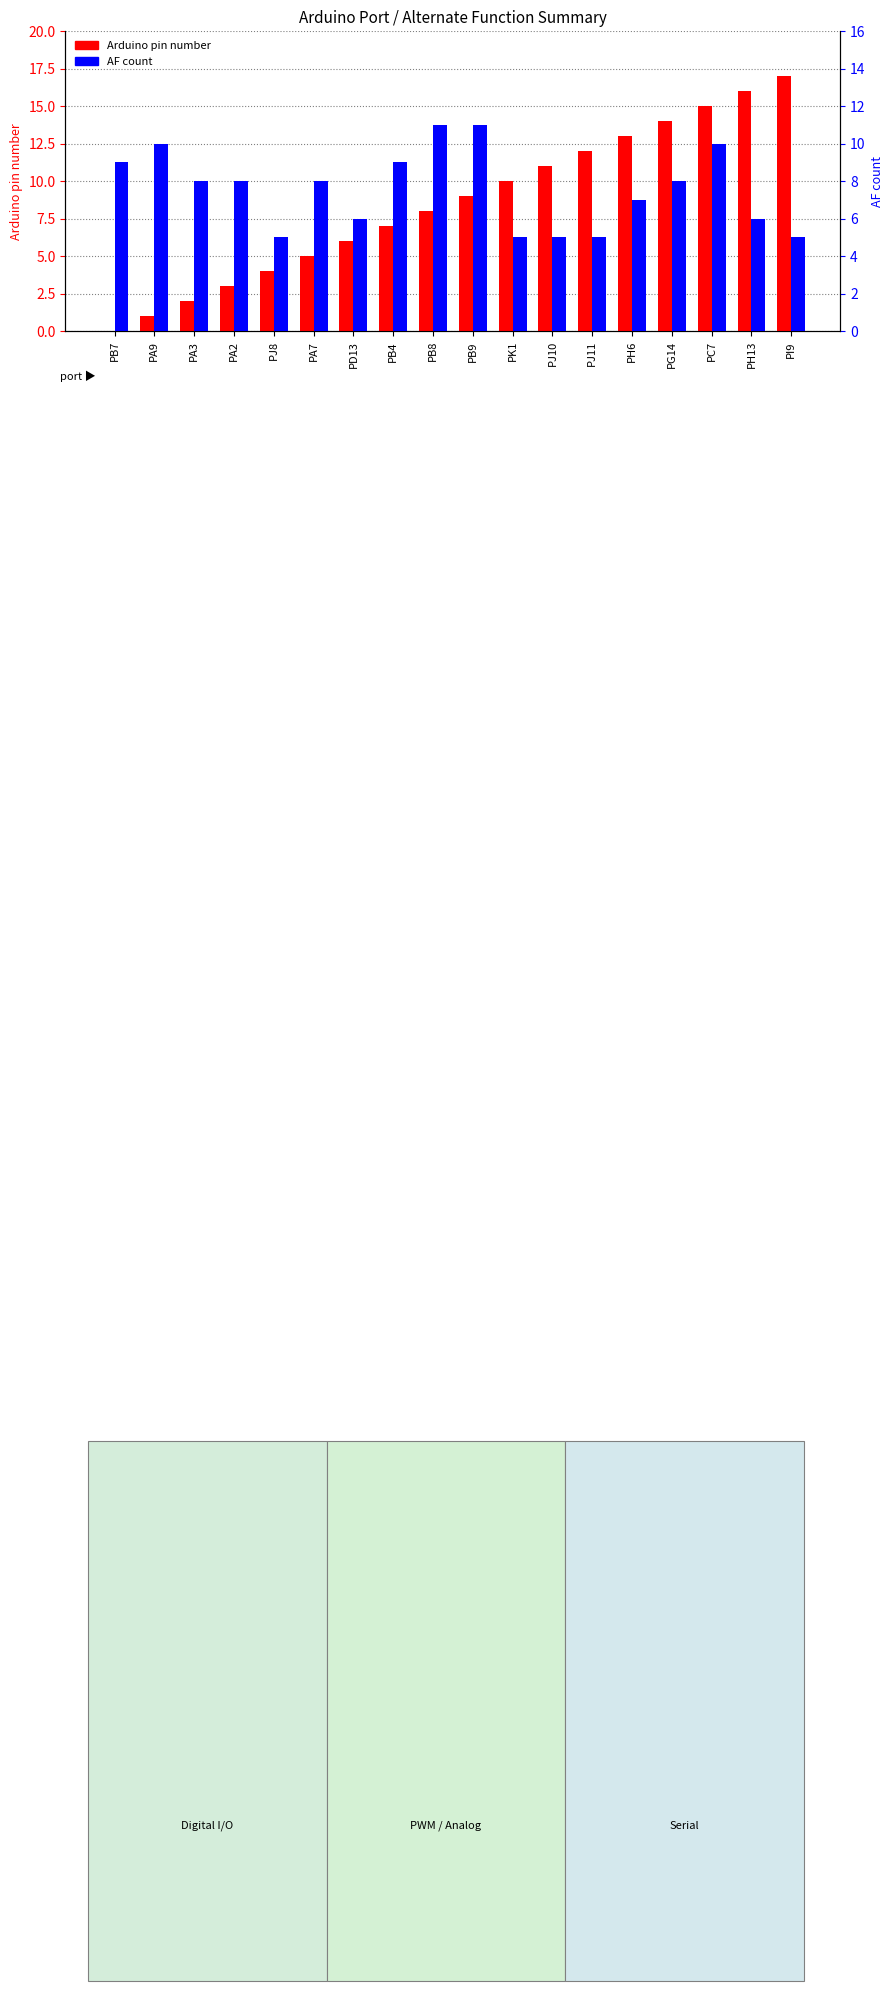

How many data points in Arduino pin number are above 9?

8